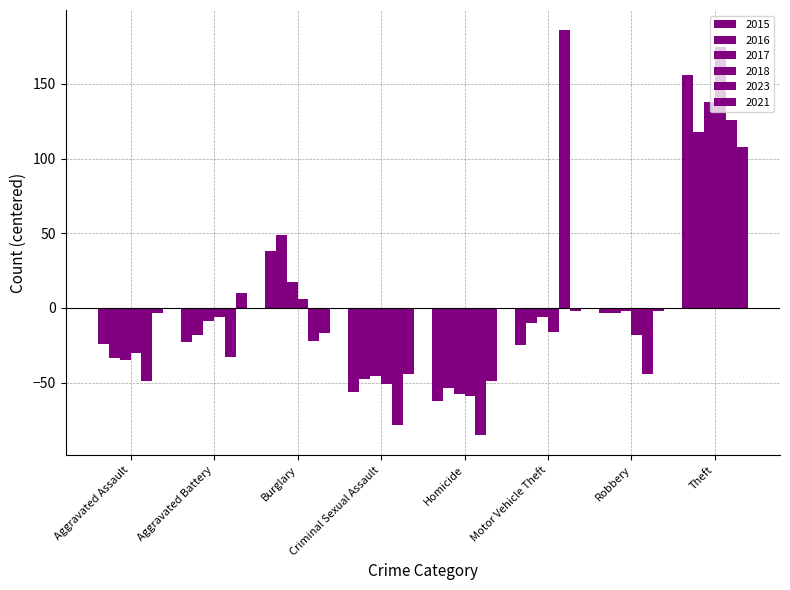

How many values in the 2023 series are below -33?

5